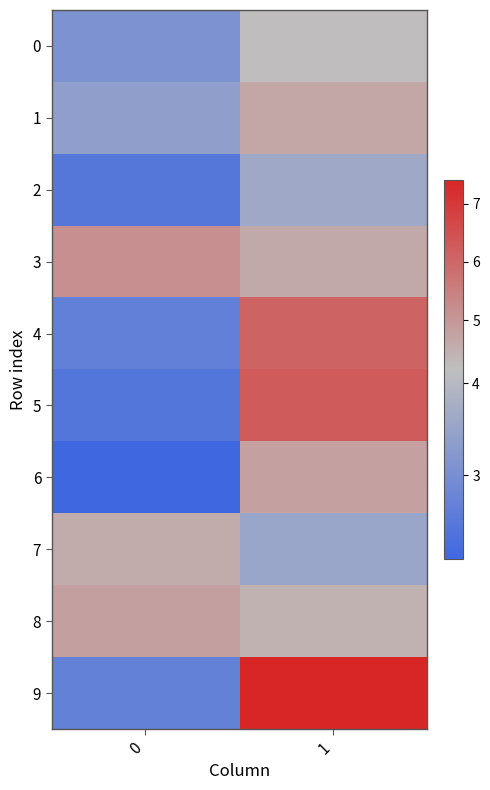

How many distinct data groups are displayed?

10